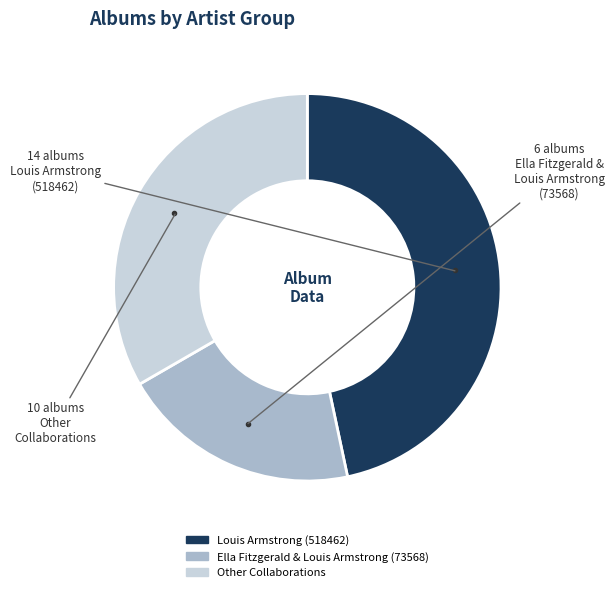

Is there any slice that represents more than half of the pie?

No